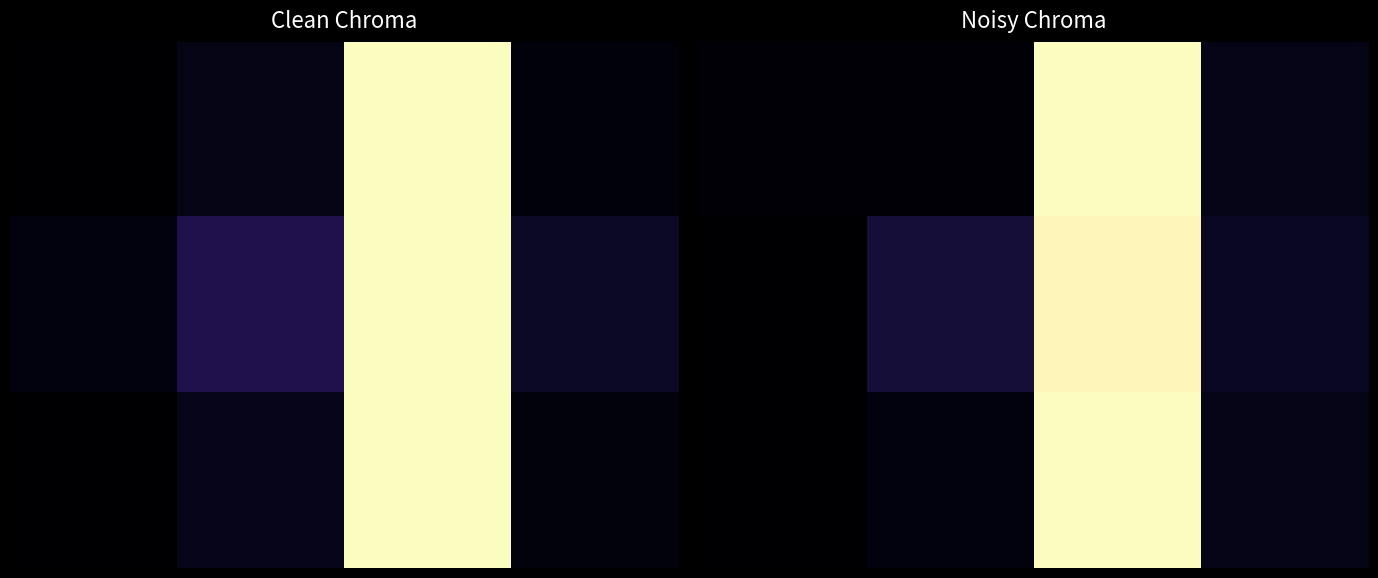

At how many categories does at least one series exceed 0?

4